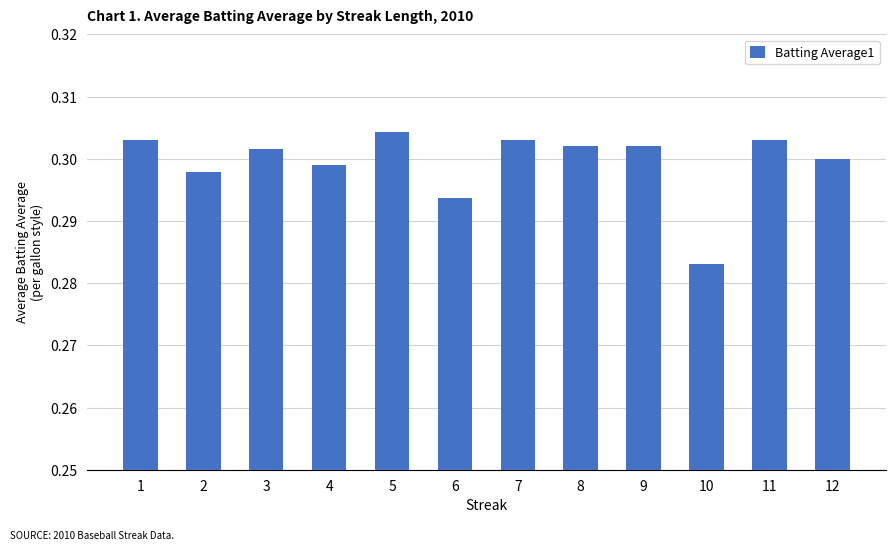

At which label is the value closest to 0?

10